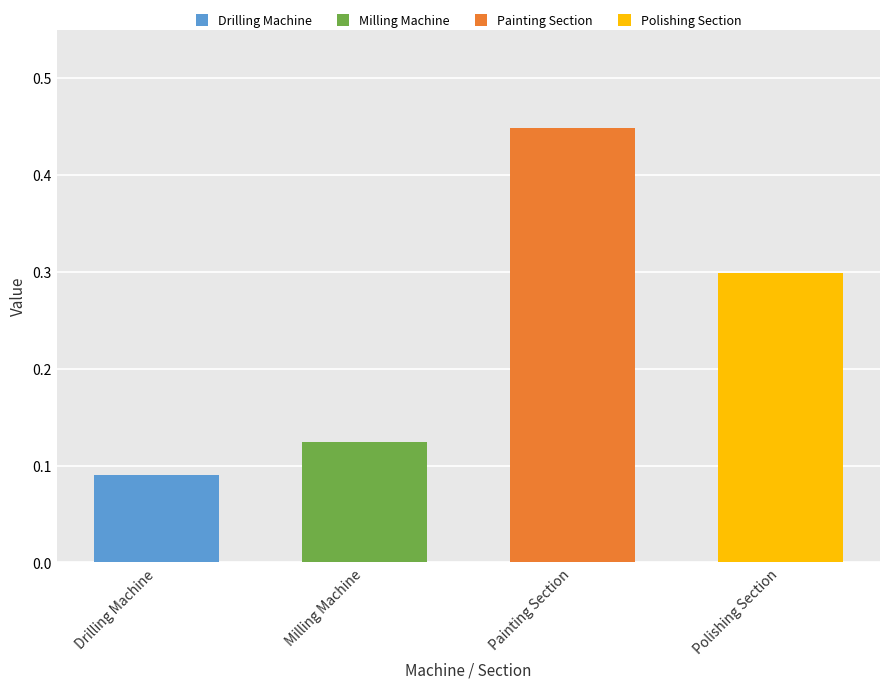

Count the values in the range 0 to 1.

4